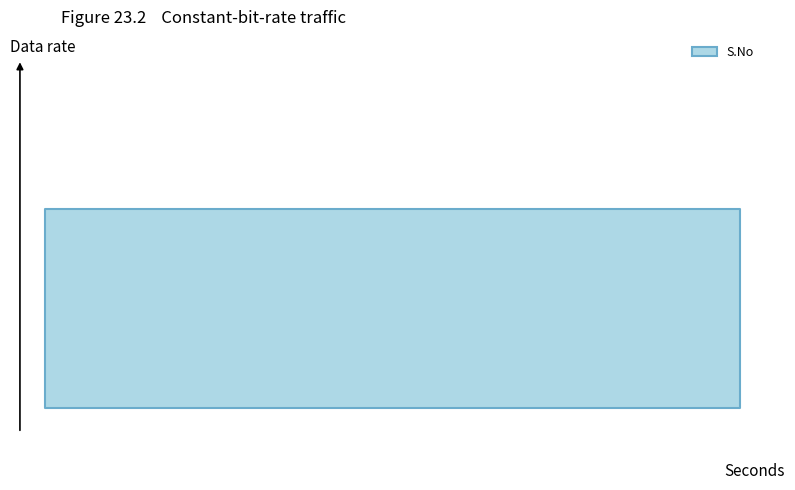

The chart shows a value of 12 at 2016-11-17. True or false?

False